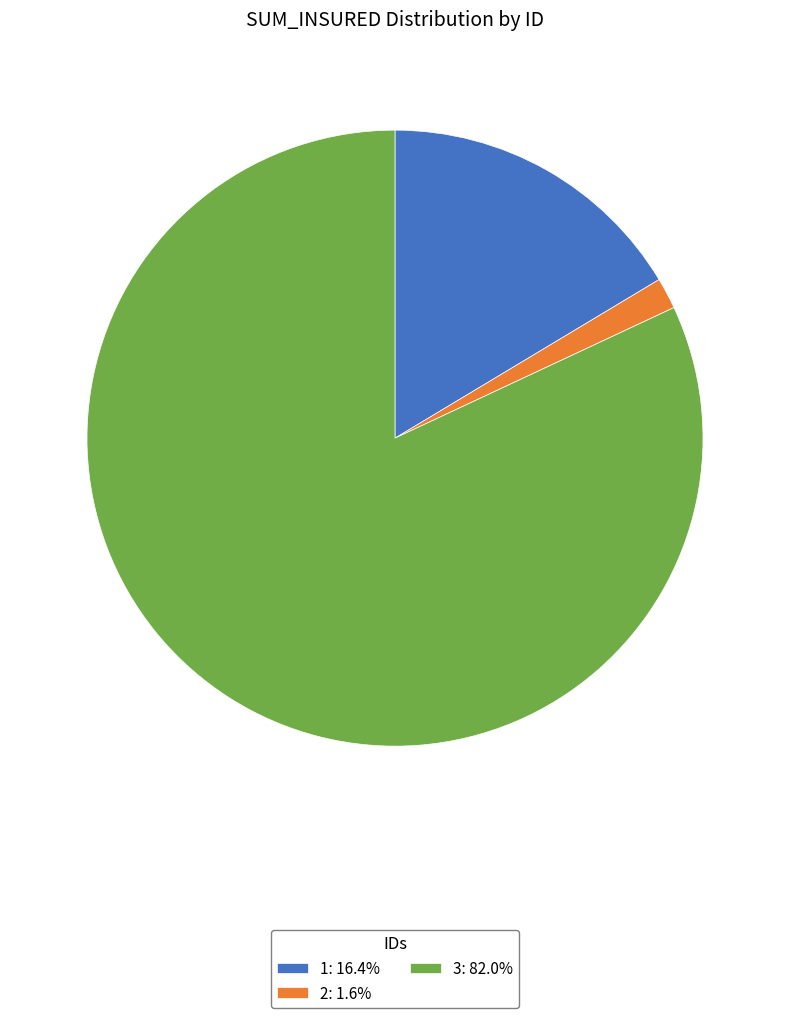

Is there a majority slice in this chart?

Yes